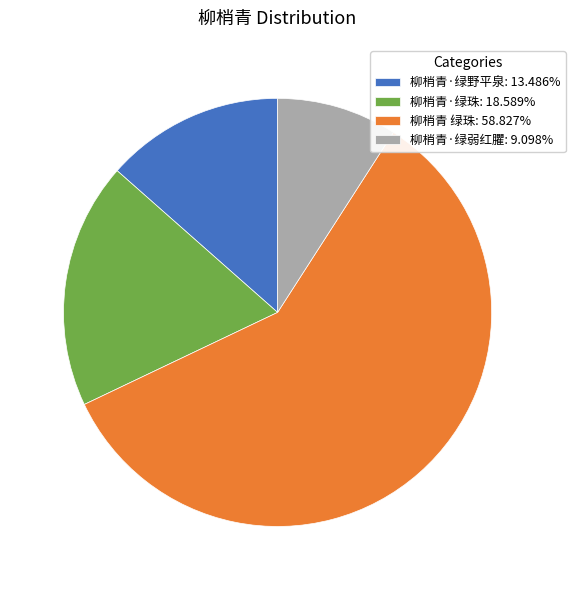

Is there a majority slice in this chart?

Yes